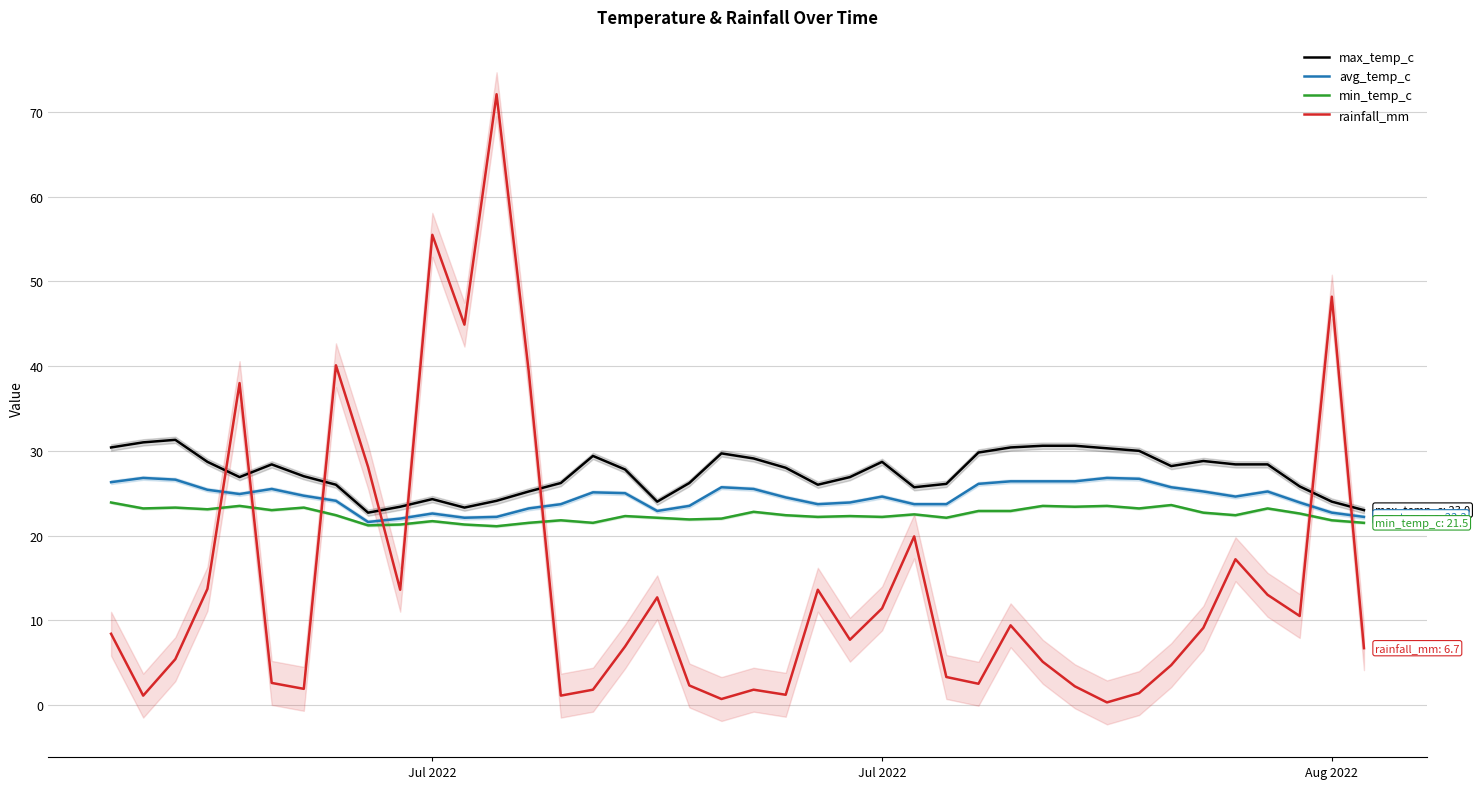

Is this an area chart (filled region under the line)?

No